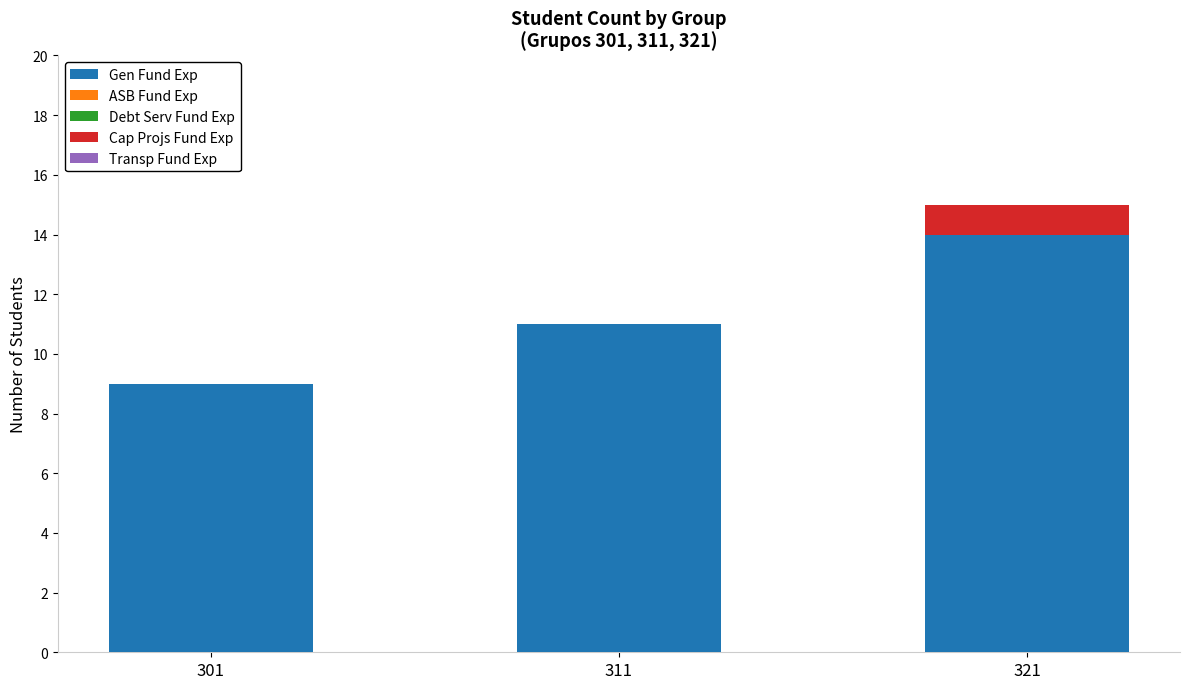

Is it true that Gen Fund Exp equals 11 at 311?

True